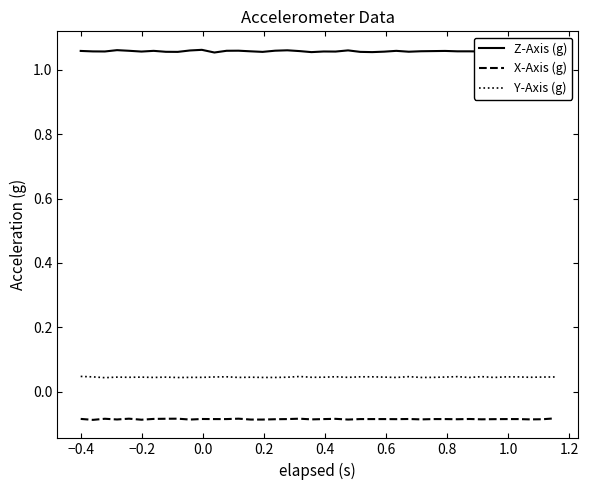

True or false: Y-Axis (g) and Z-Axis (g) intersect in this chart.

False